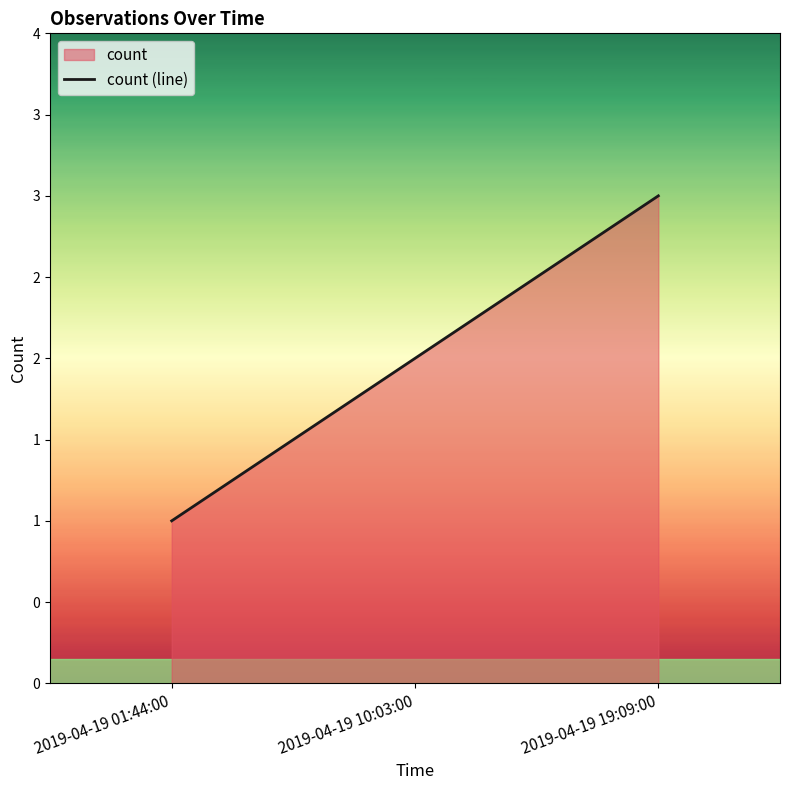

Reading left to right, extract all data points from this chart.

2019-04-19 01:44:00=1	2019-04-19 10:03:00=2	2019-04-19 19:09:00=3